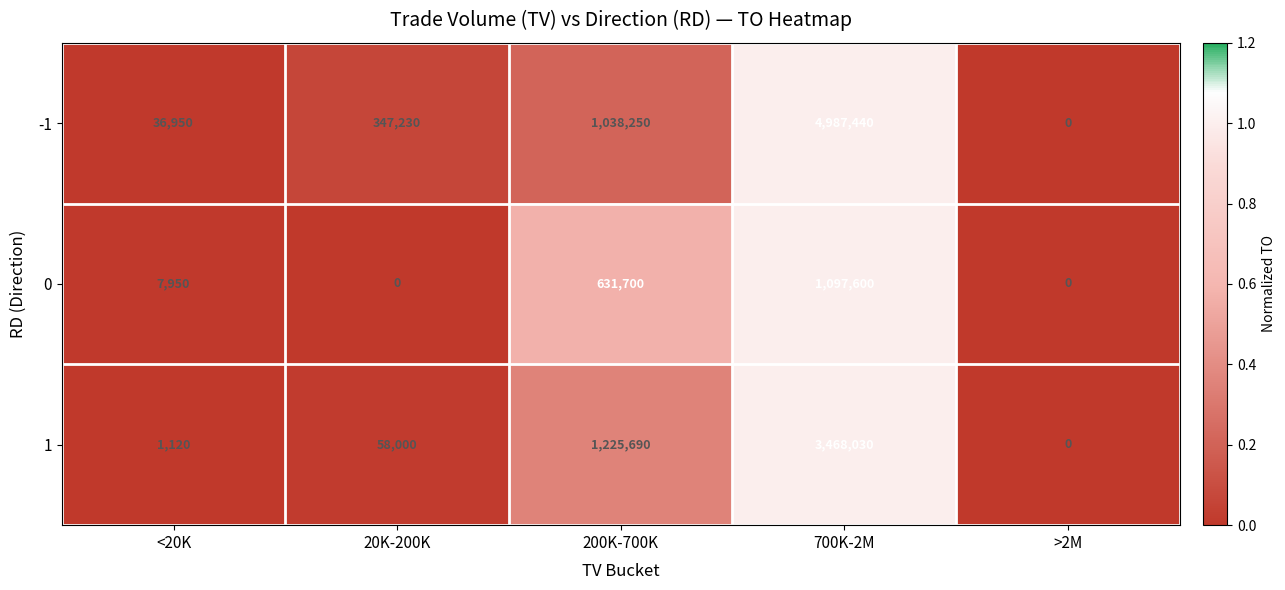

Reading left to right, what are all the values shown in this chart?

-1: 36950	347230	1038250	4987440	0
0: 7950	0	631700	1097600	0
1: 1120	58000	1225690	3468030	0